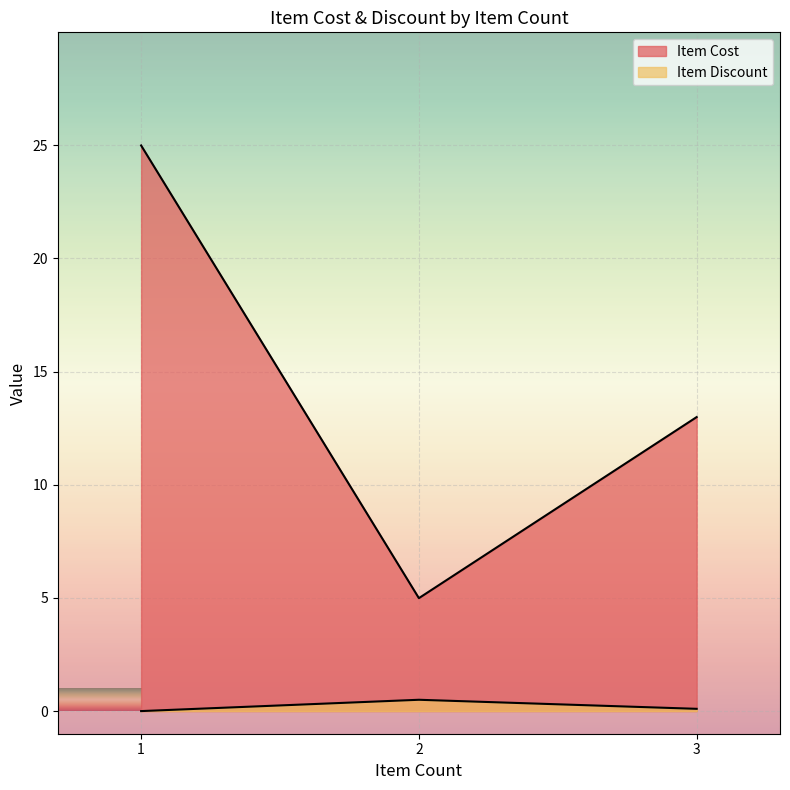

What is the value of the Item Discount point at the 3rd from the left?

0.1